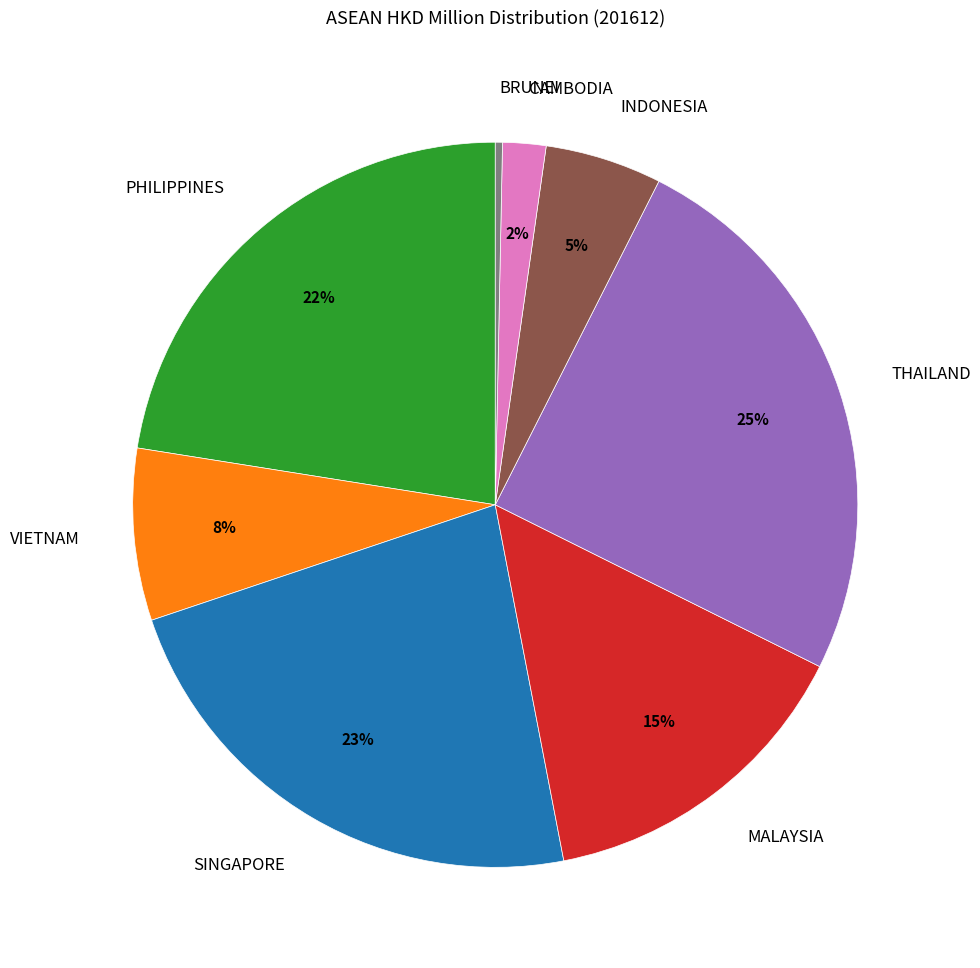

Does INDONESIA represent more than half of the total?

No